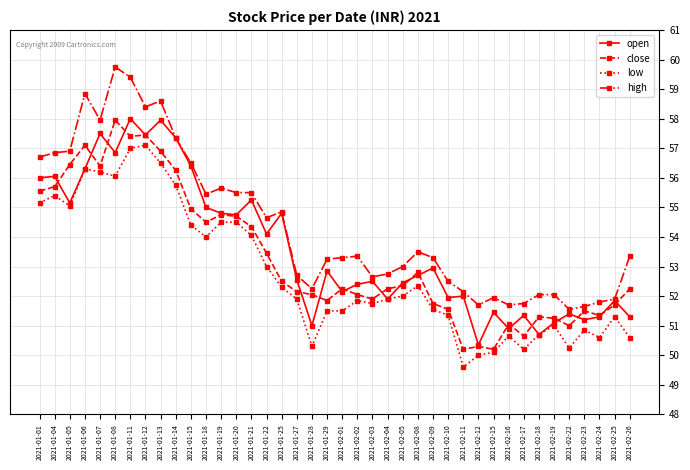

Between 2021-01-25 and 2021-02-19, which series saw the biggest shift?

open